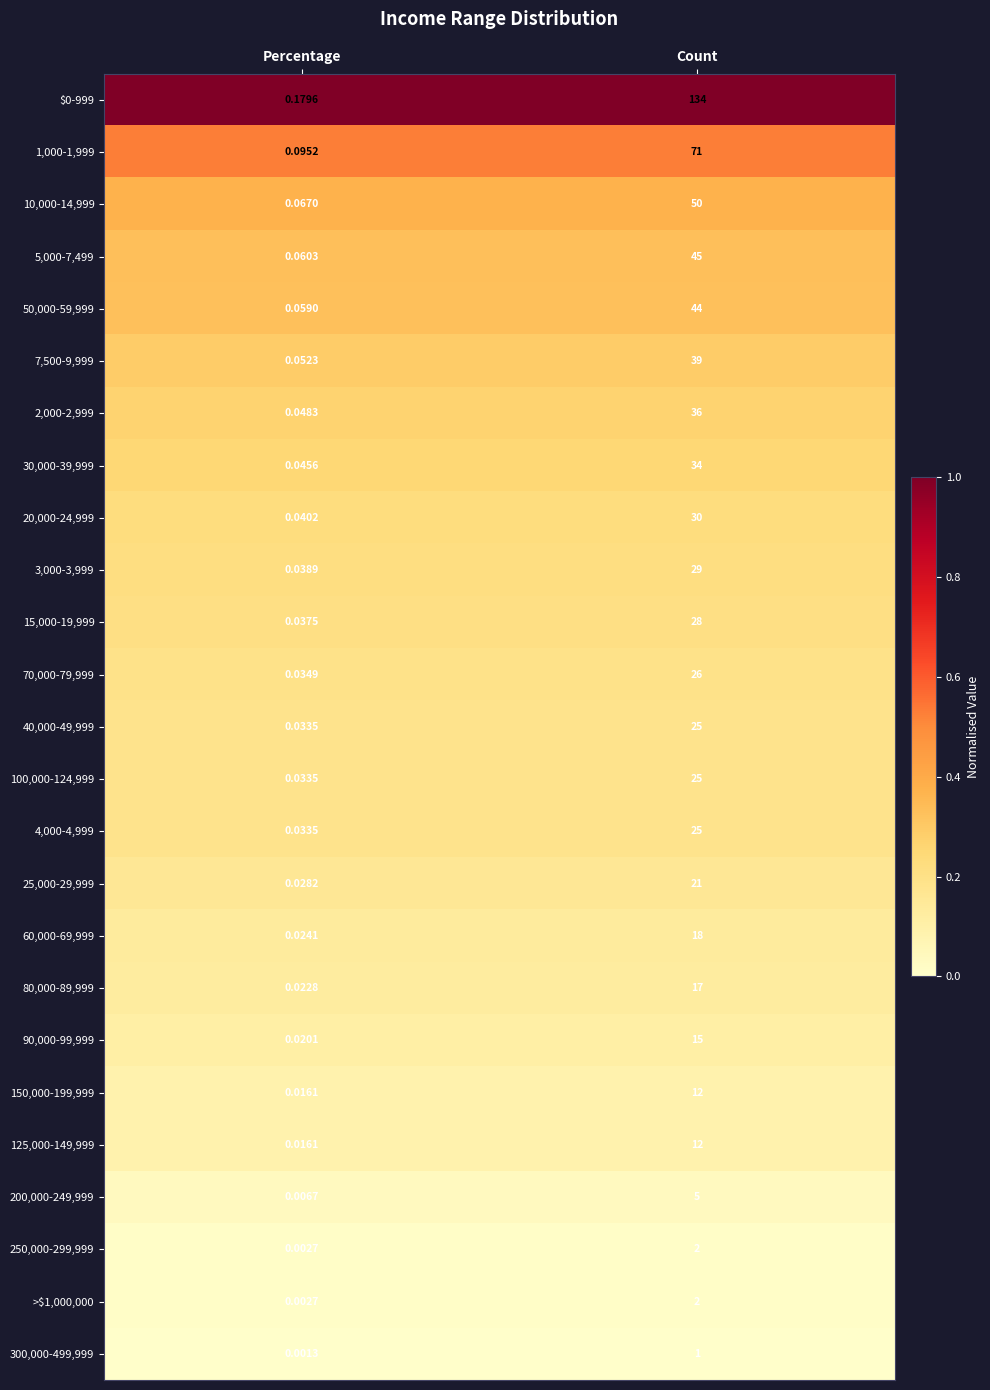

Rank the categories by 150,000-199,999 value from highest to lowest.

Count, Percentage